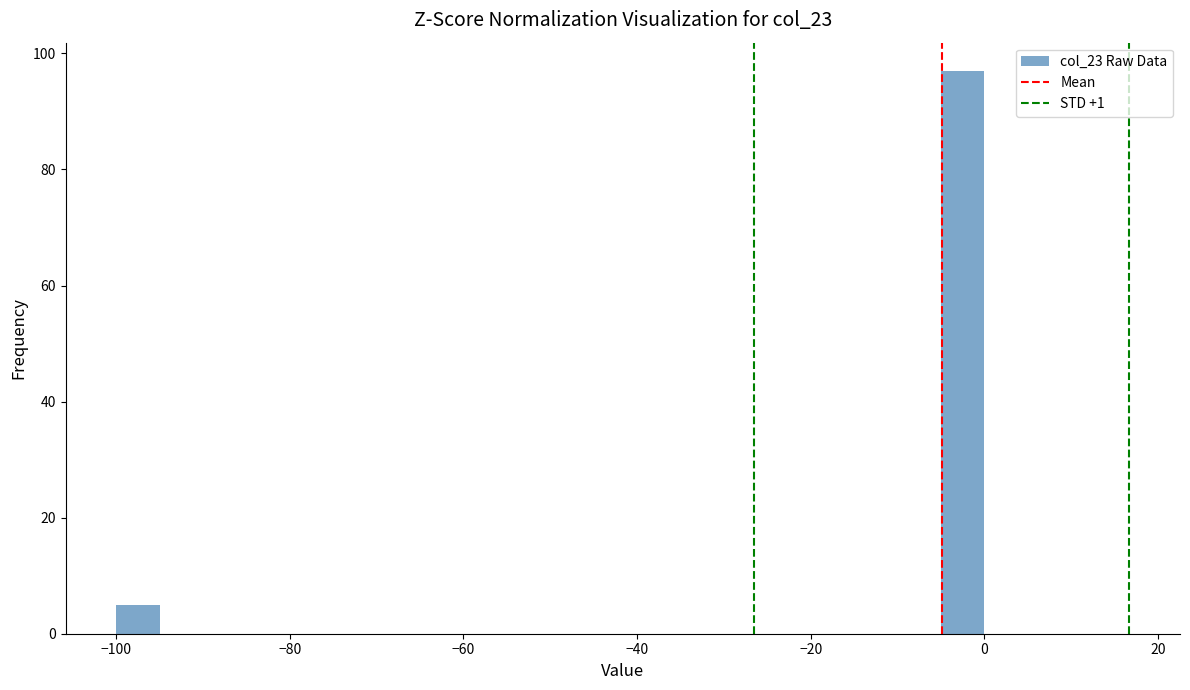

Read against the x-axis, roughly where is the centre of the tallest bar?

-2